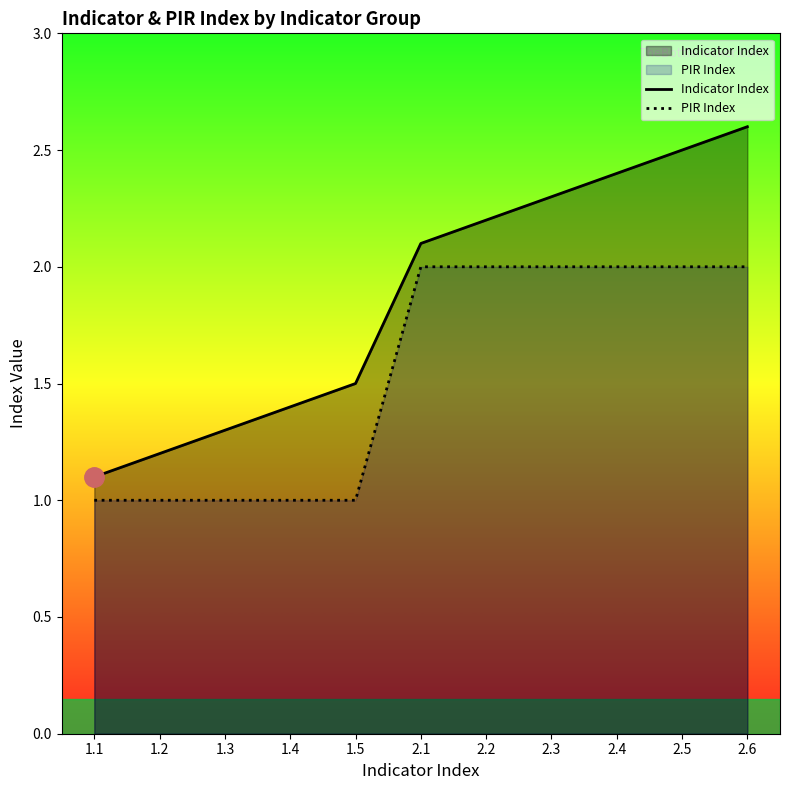

Which series has the widest spread of values?

Indicator Index